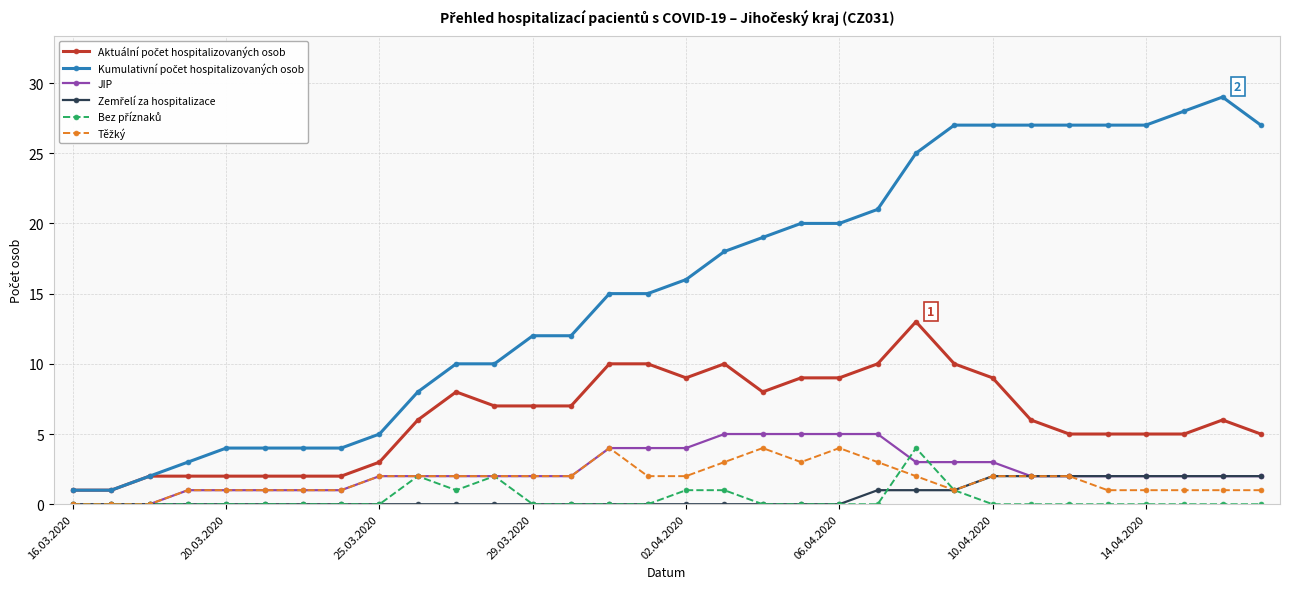

At how many categories does at least one series exceed 26?

9